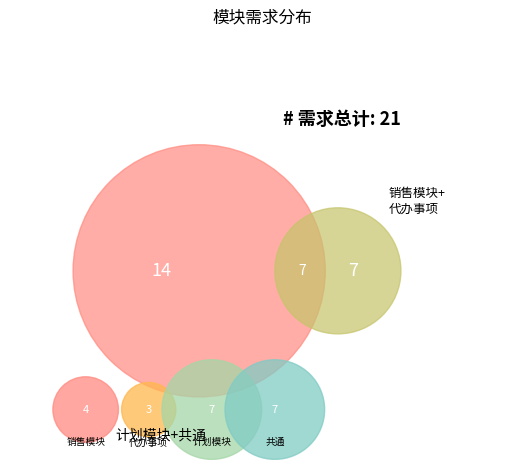

Which slice is the smallest?

代办事项